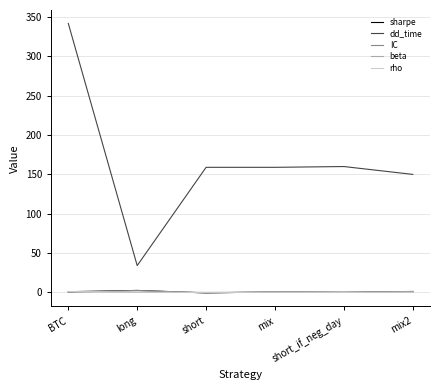

What is the difference between the maximum and second lowest values in the IC series?

2.4